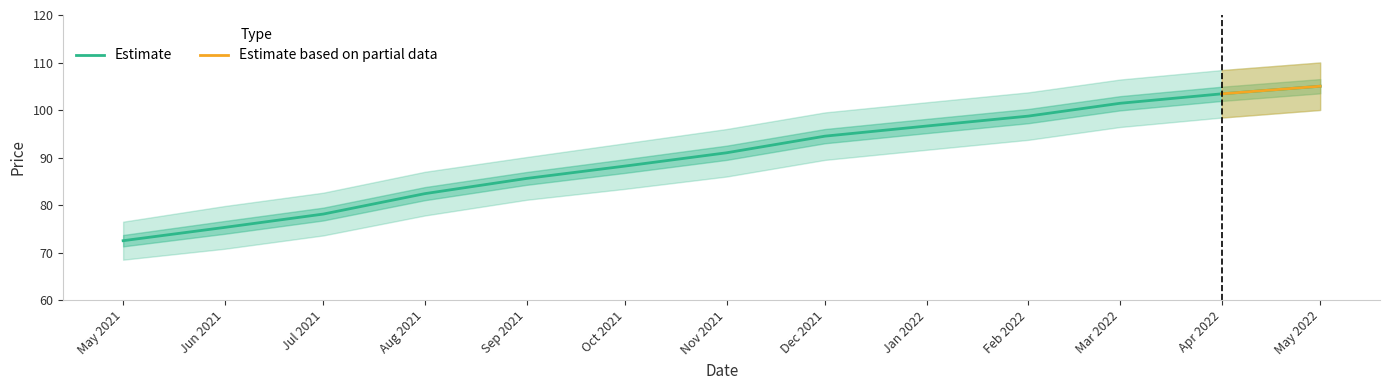

Which category has the lowest value in the Estimate series?

May 2021